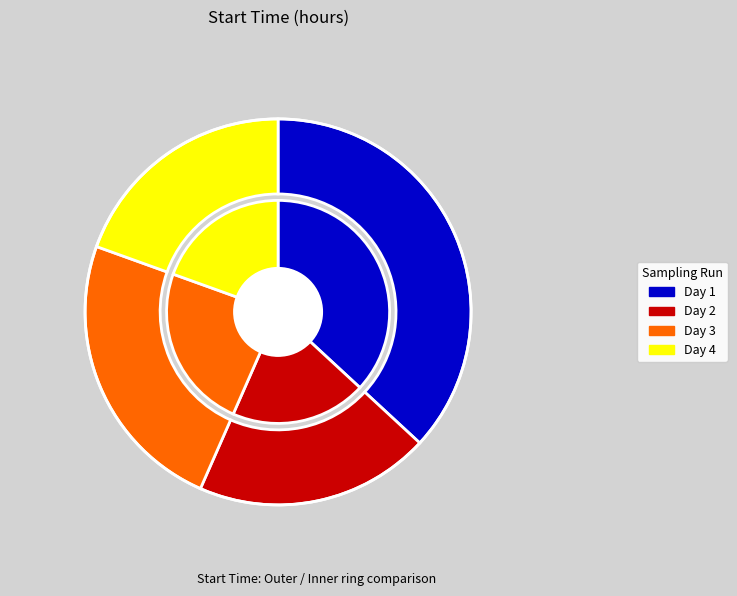

What is the total percentage of Day 4 and Day 2?

39.2%